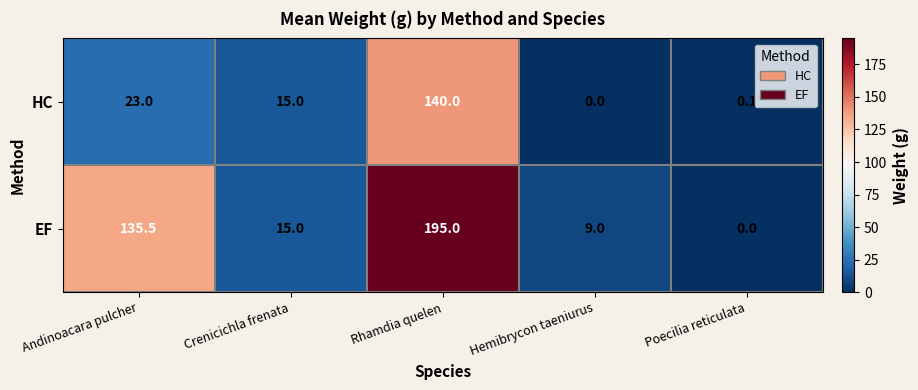

Which series has the widest spread of values?

EF